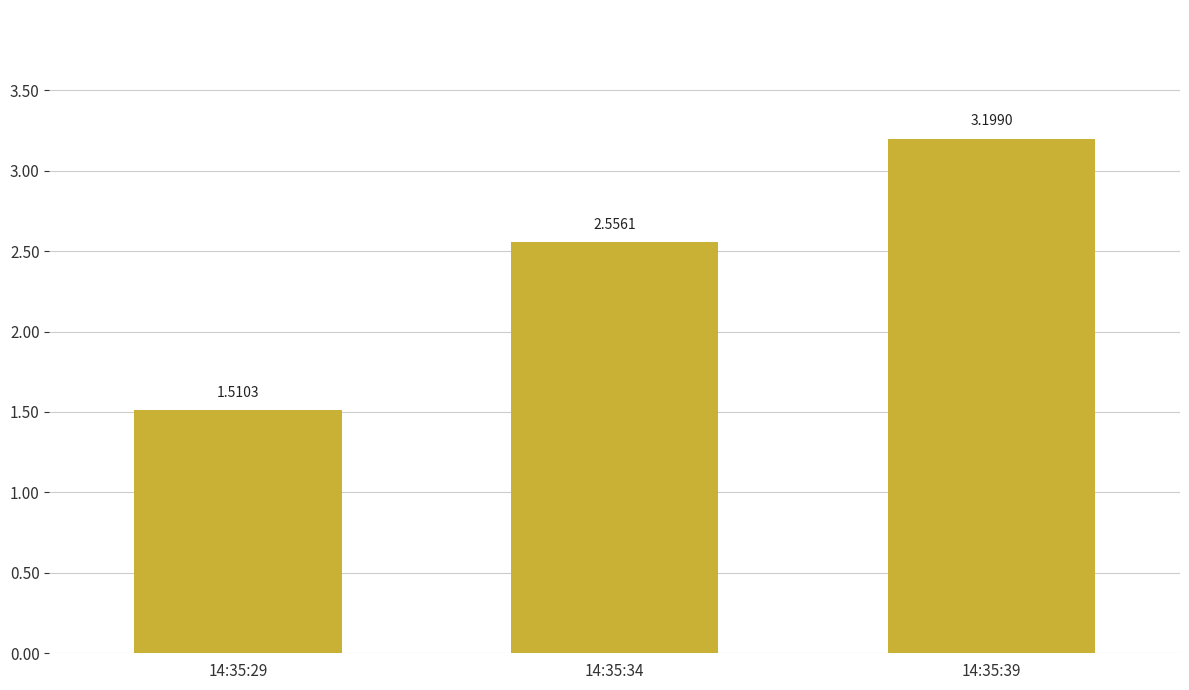

Count the number of categories in the chart.

3